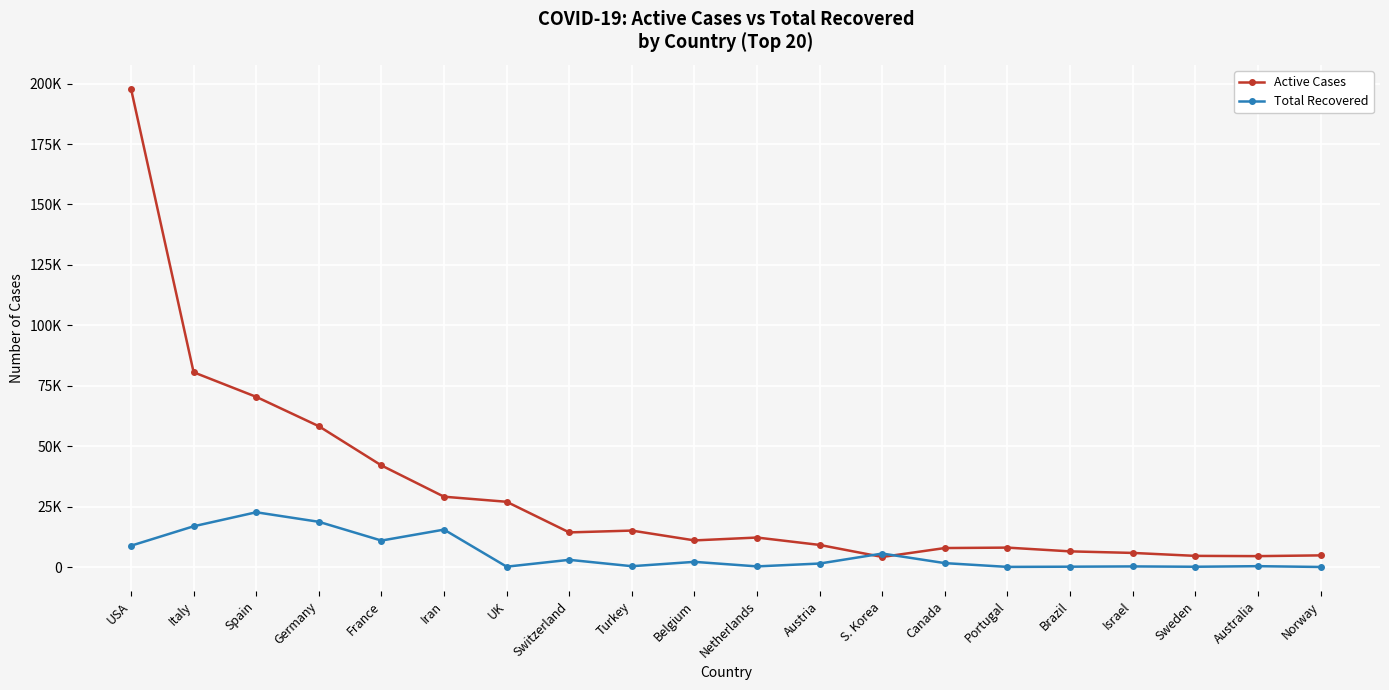

Where is the first local maximum for Total Recovered?

Spain